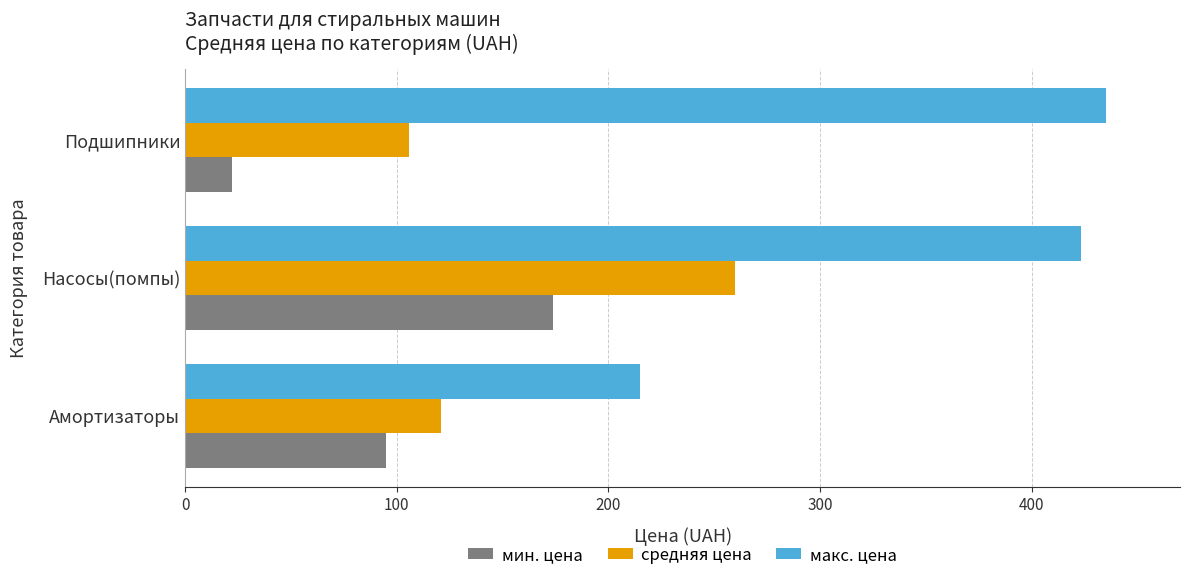

The мин. цена series shows 174.0 at Насосы(помпы). True or false?

True